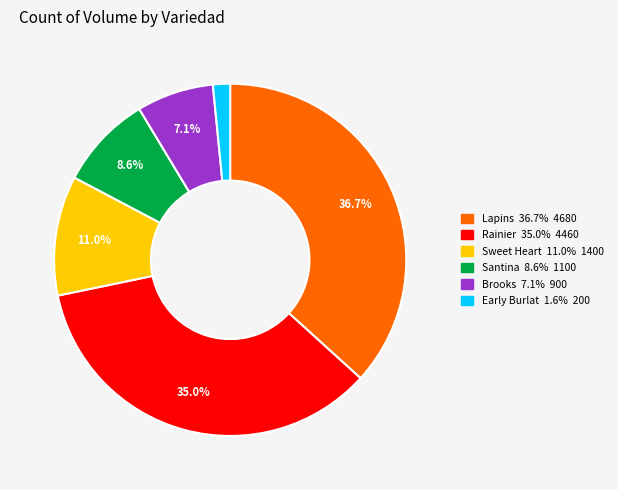

To the nearest percent, what is the difference between the largest and smallest slice percentages?

35%